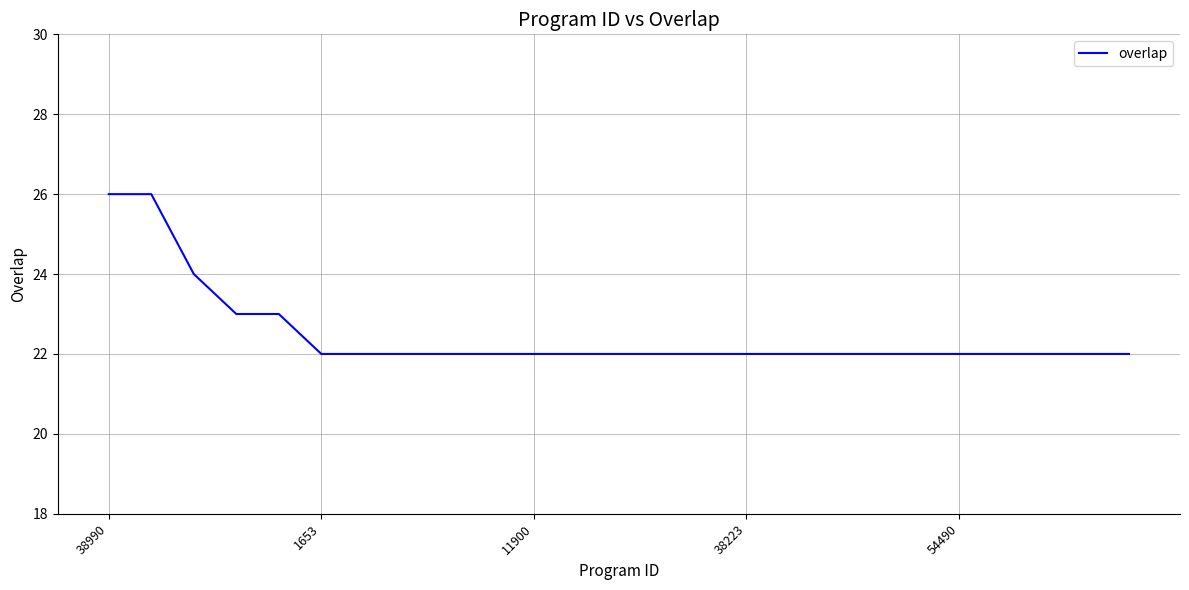

How many lines are shown in the chart?

1